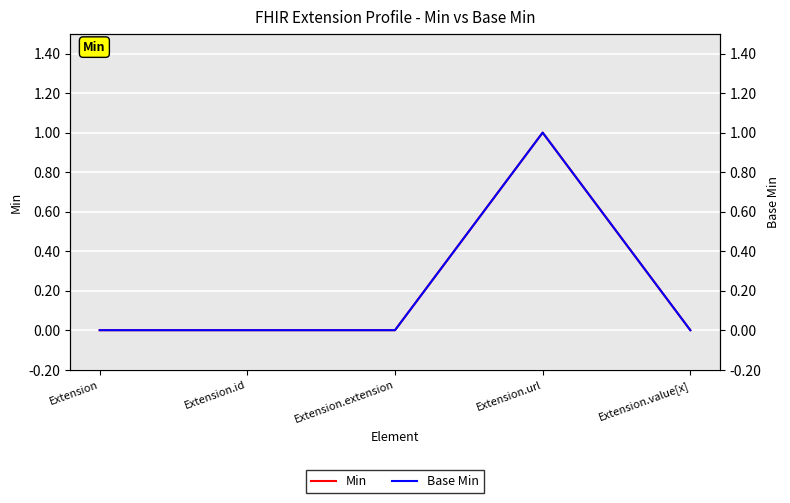

What is the highest value of the Min series?

1